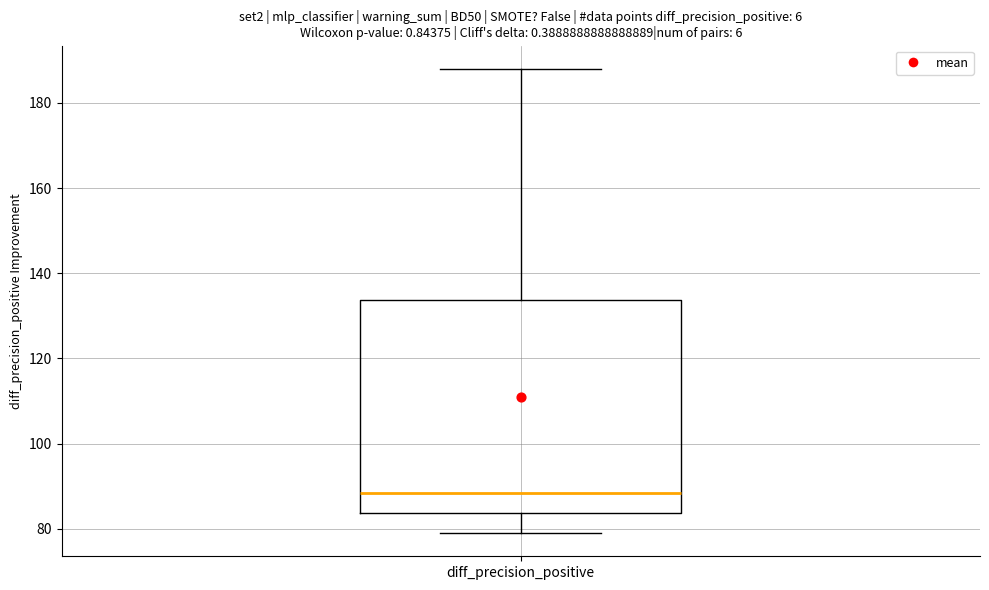

Where does the median line of the box for diff_precision_positive sit on the y-axis? The values are not printed on the chart, so give them approximately, as read against the axis.

88